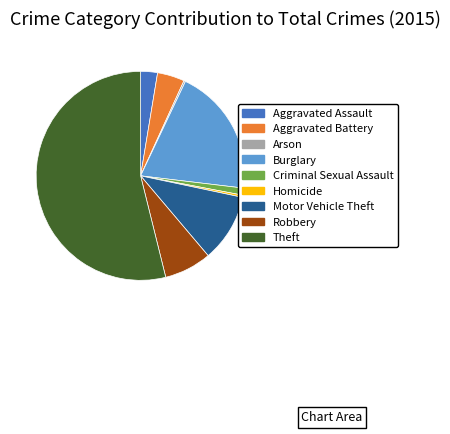

The Criminal Sexual Assault slice represents 10% of the pie. True or false?

False